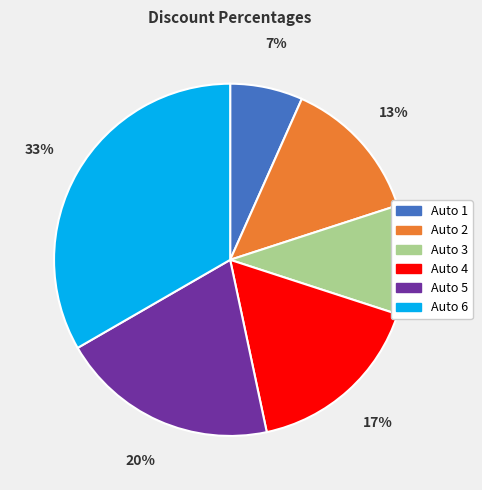

Is Auto 5 the majority of the pie?

No